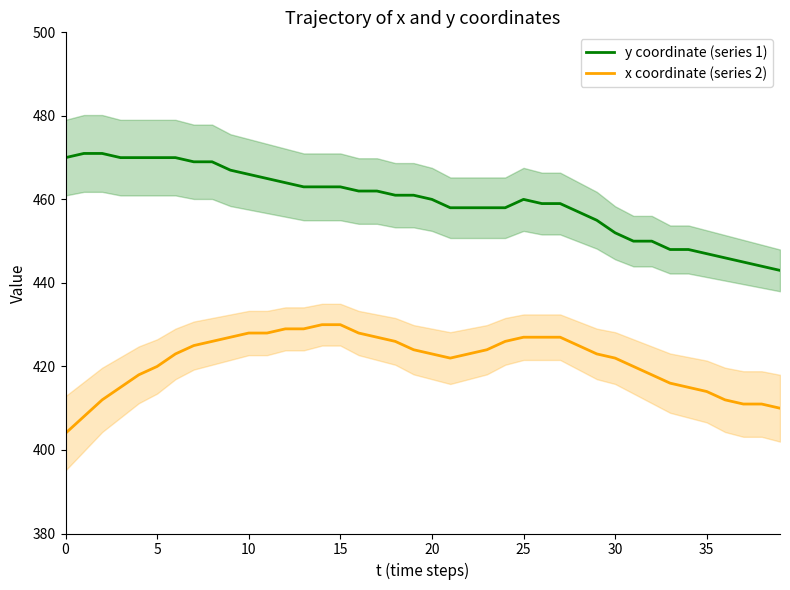

Which category has the lowest value in the y coordinate (series 1) series?

39